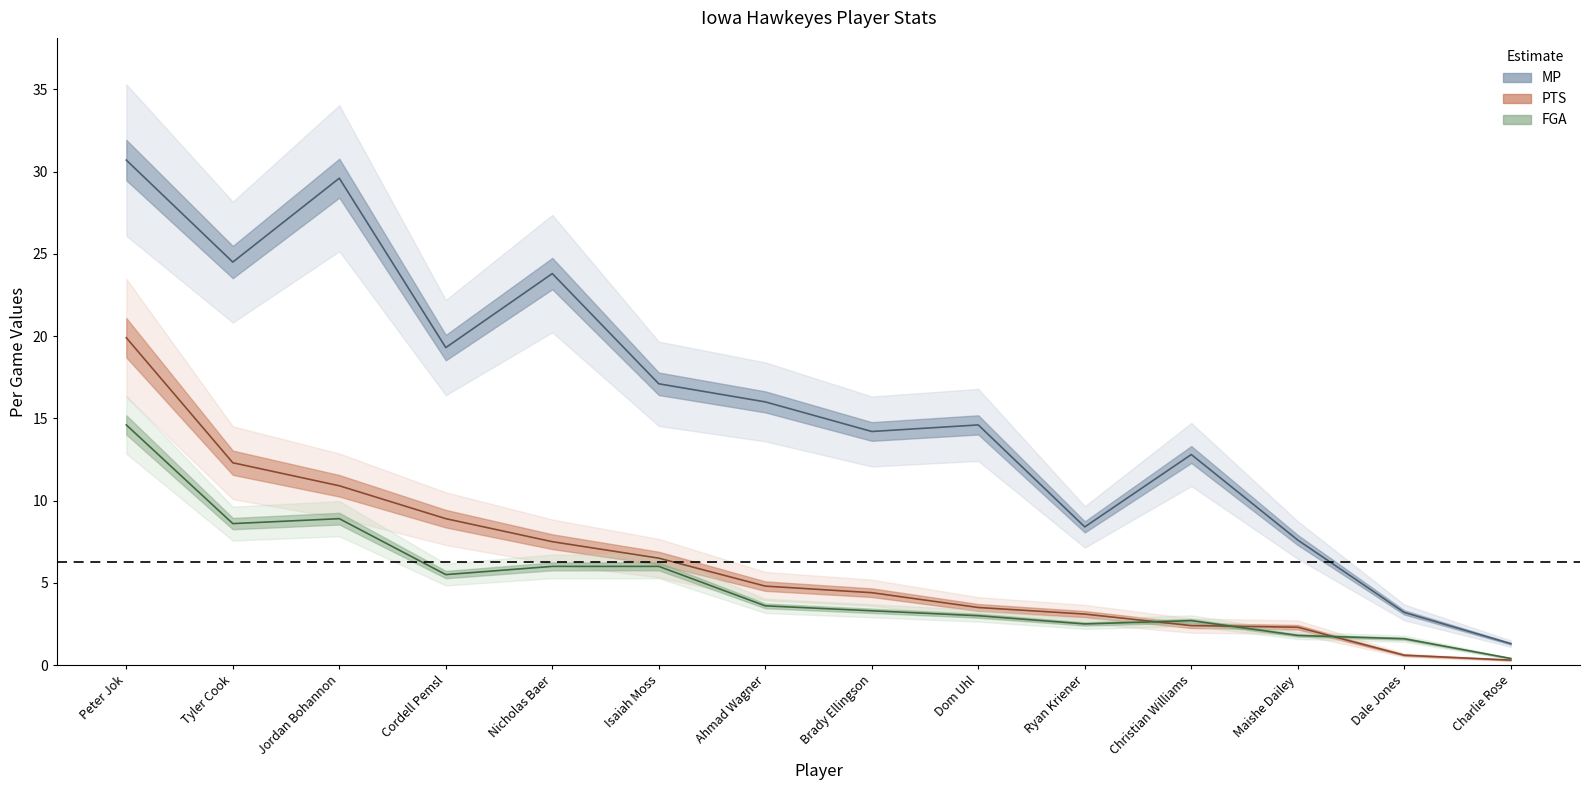

What position from the left is Charlie Rose?

14